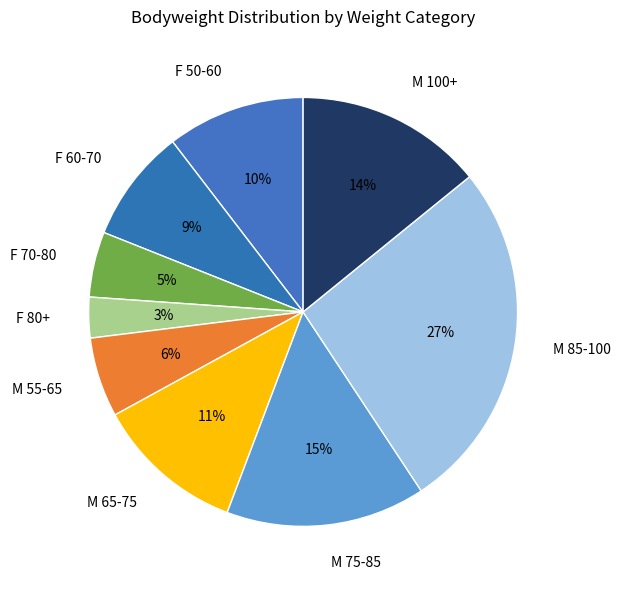

Which category has the biggest portion of the pie?

M 85-100